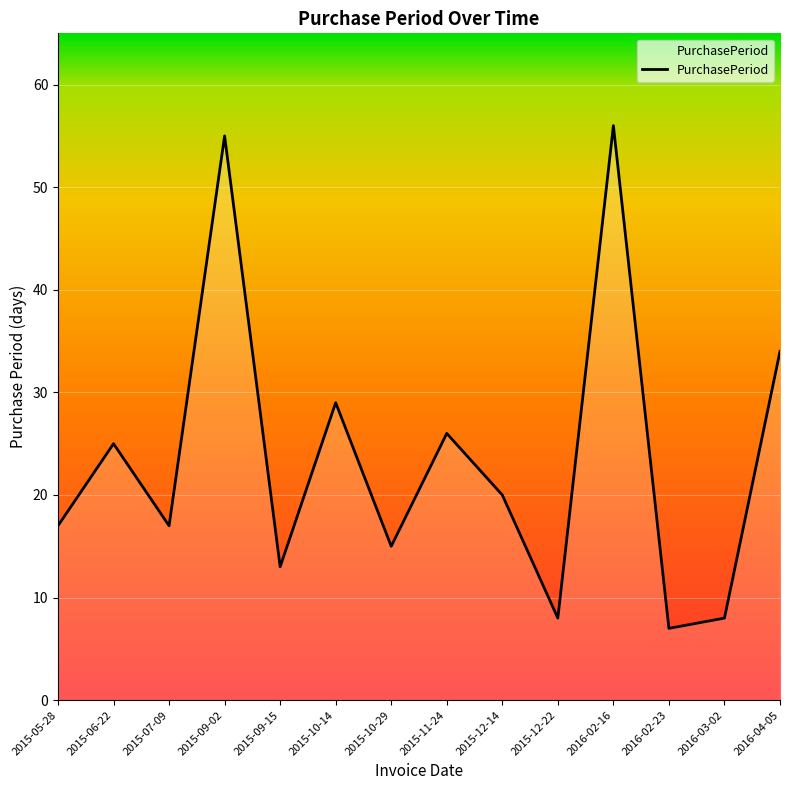

What is the change in value from 2015-05-28 to 2016-02-23?

-10